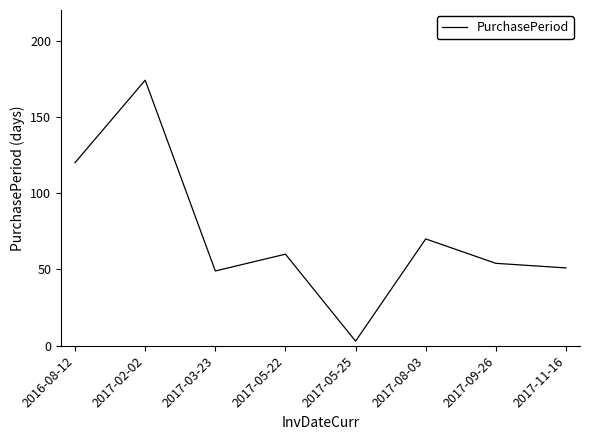

Reading left to right, list all the values displayed in this chart.

120	174	49	60	3	70	54	51